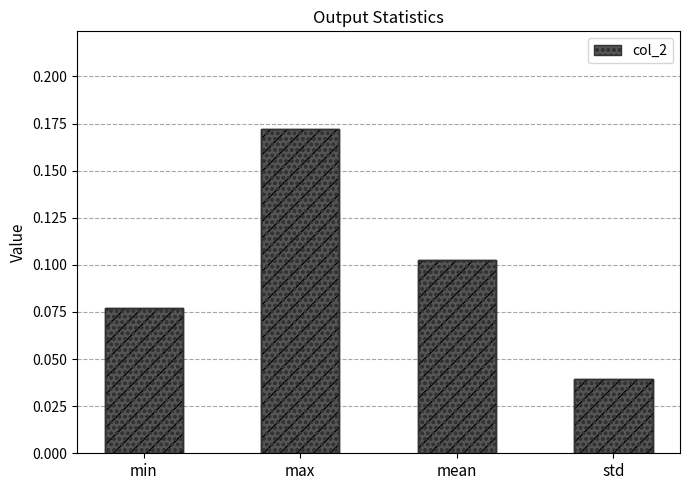

What is the label of the 1st bar from the right?

std